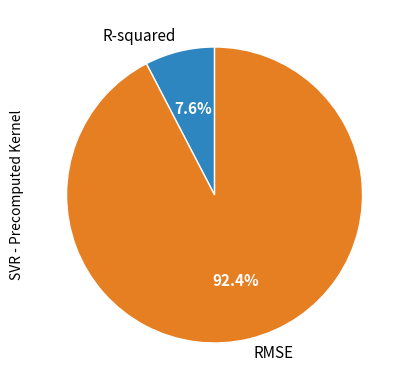

To the nearest percent, what is the difference between the largest and smallest slice percentages?

85%